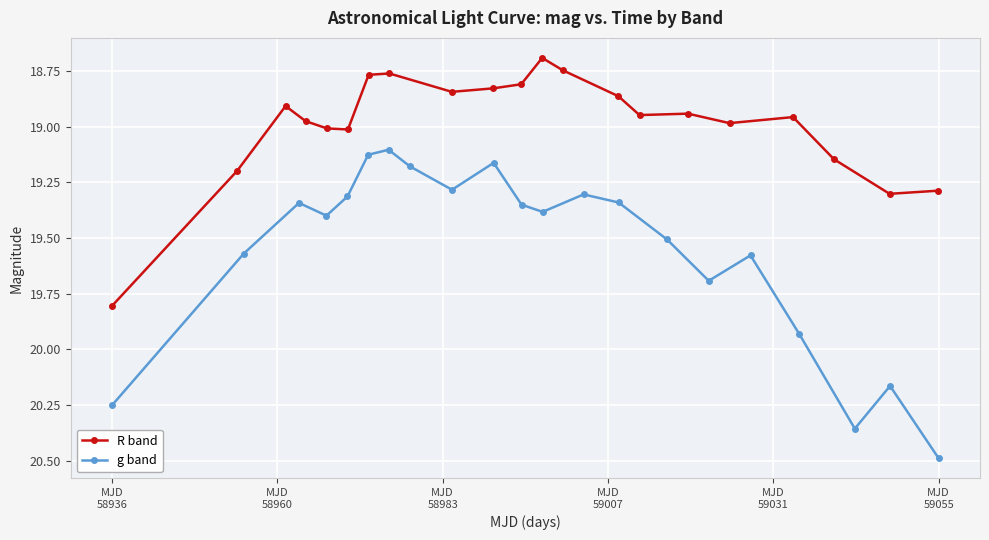

Reading left to right, list all the values displayed in this chart.

R band: 19.8	19.2	18.9	19.0	19.0	19.0	18.8	18.8	18.8	18.8	18.8	18.7	18.7	18.9	18.9	18.9	19.0	19.0	19.1	19.3	19.3
g band: 20.3	19.6	19.3	19.4	19.3	19.1	19.1	19.2	19.3	19.2	19.4	19.4	19.3	19.3	19.5	19.7	19.6	19.9	20.4	20.2	20.5